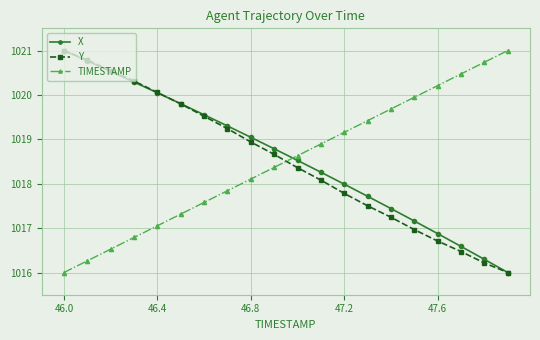

What is the difference between the maximum and minimum values in the Y series?

5.0